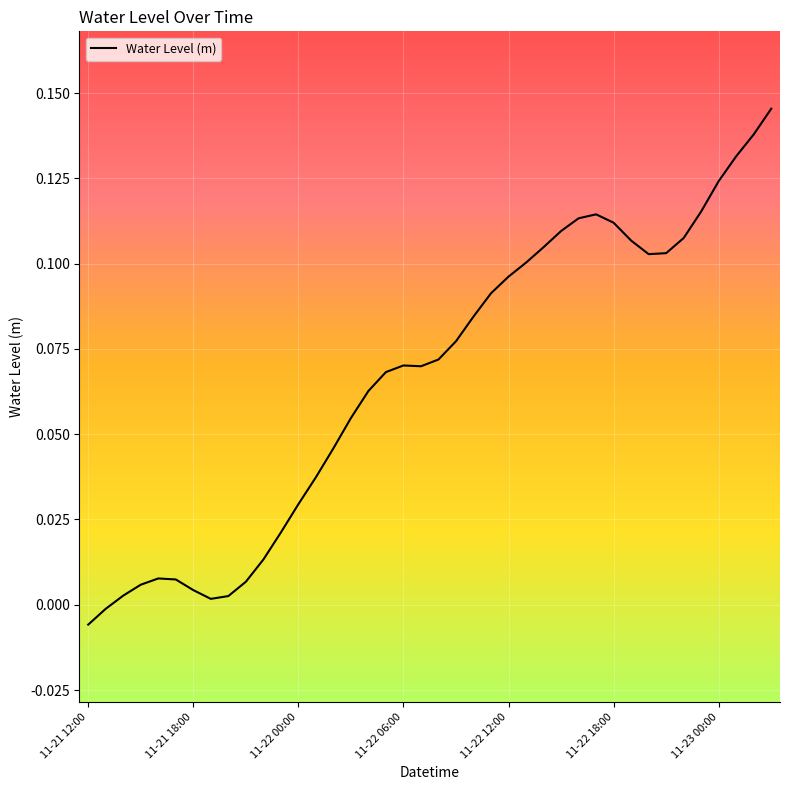

Is this an area chart (filled region under the line)?

No